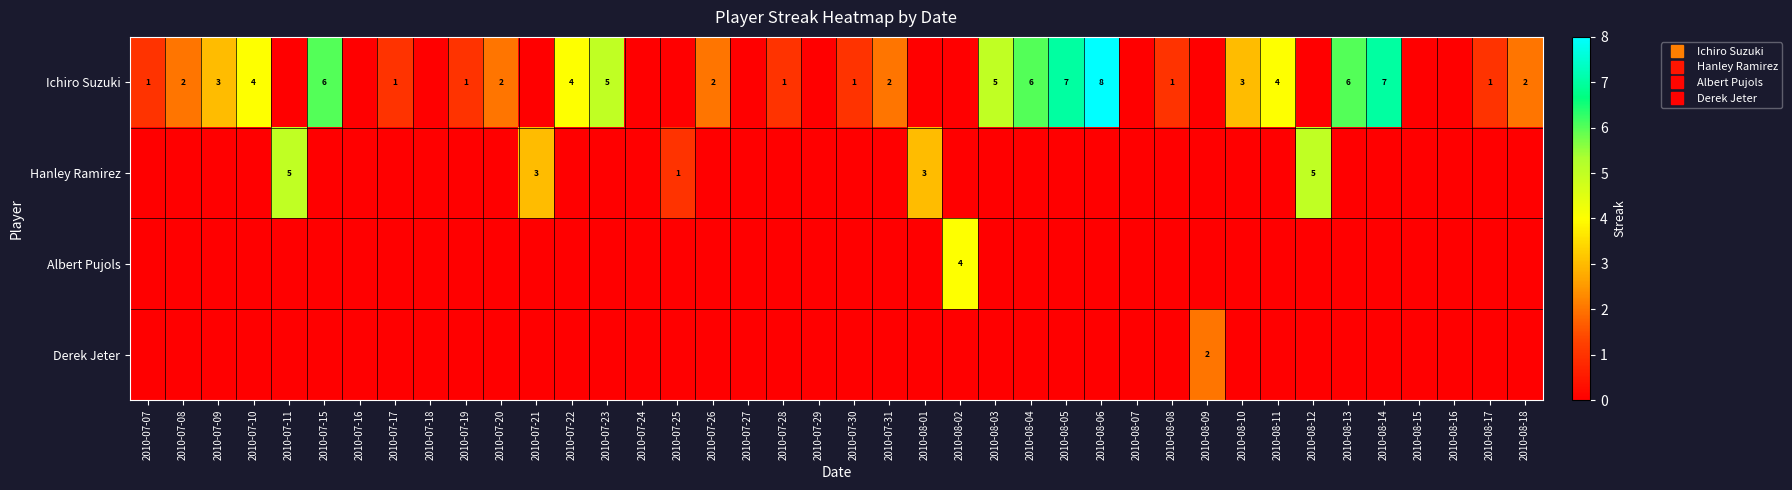

True or false: Hanley Ramirez has a value of 0 at 2010-07-26.

True